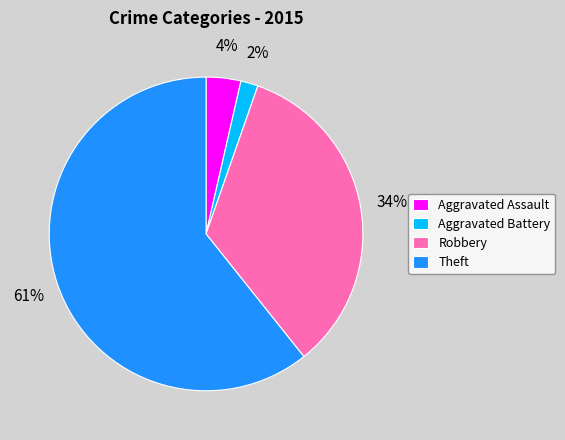

Combined, do Robbery and Aggravated Assault account for over 50%?

No